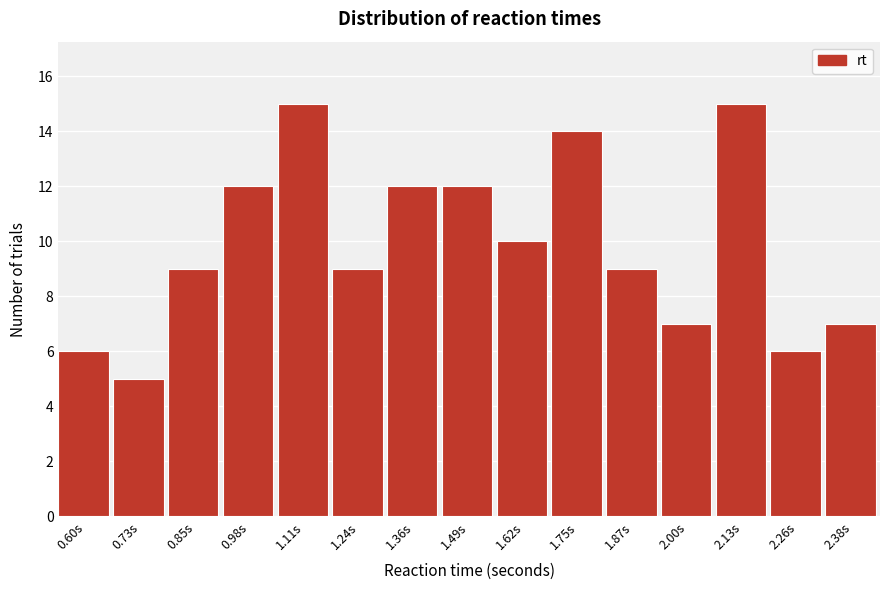

Reading left to right, extract all data points from this chart.

6	5	9	12	15	9	12	12	10	14	9	7	15	6	7